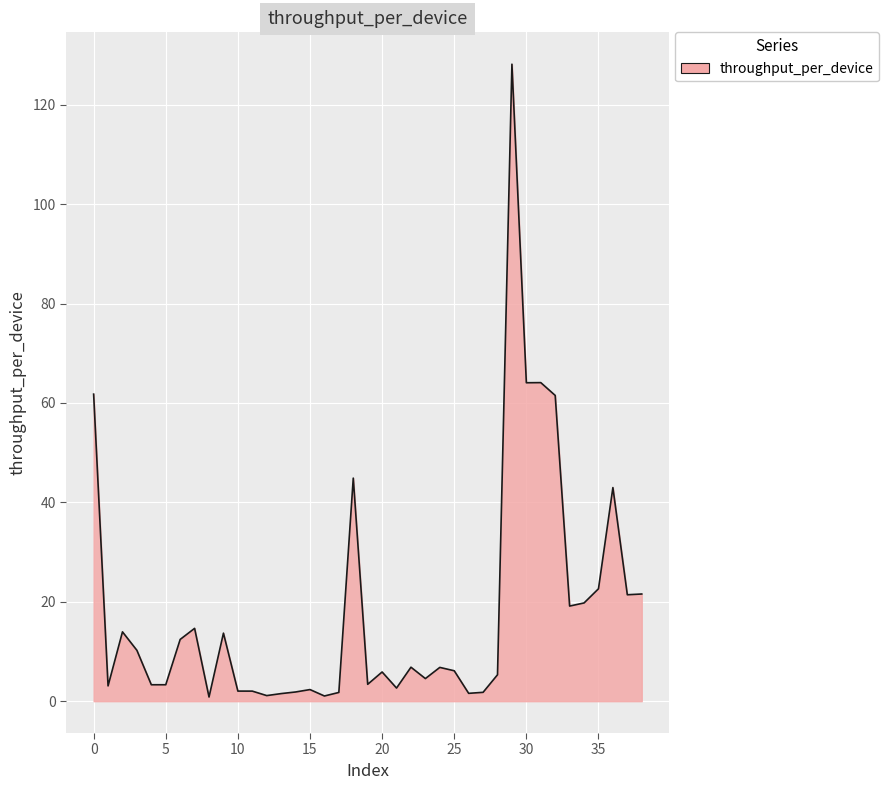

Count the number of categories in the chart.

39